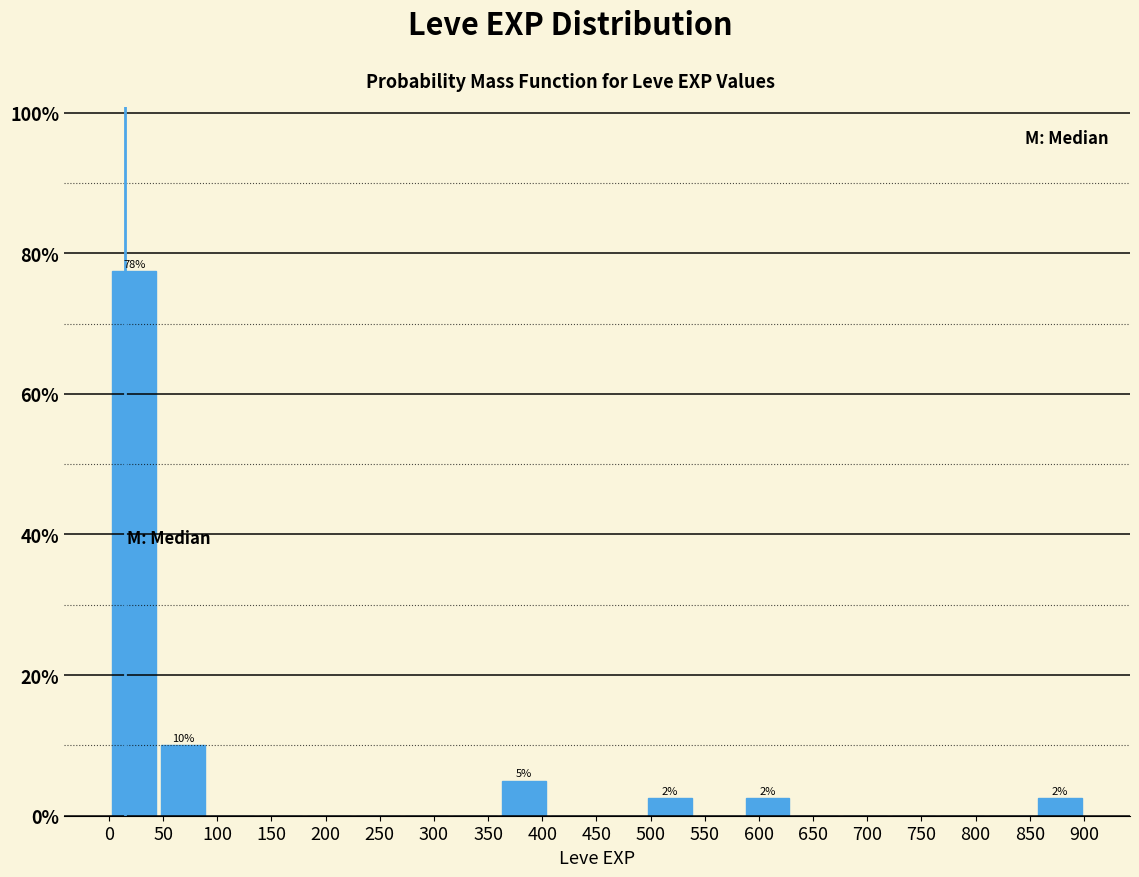

Over which range of the x-axis is the bar tallest?

0 to 45